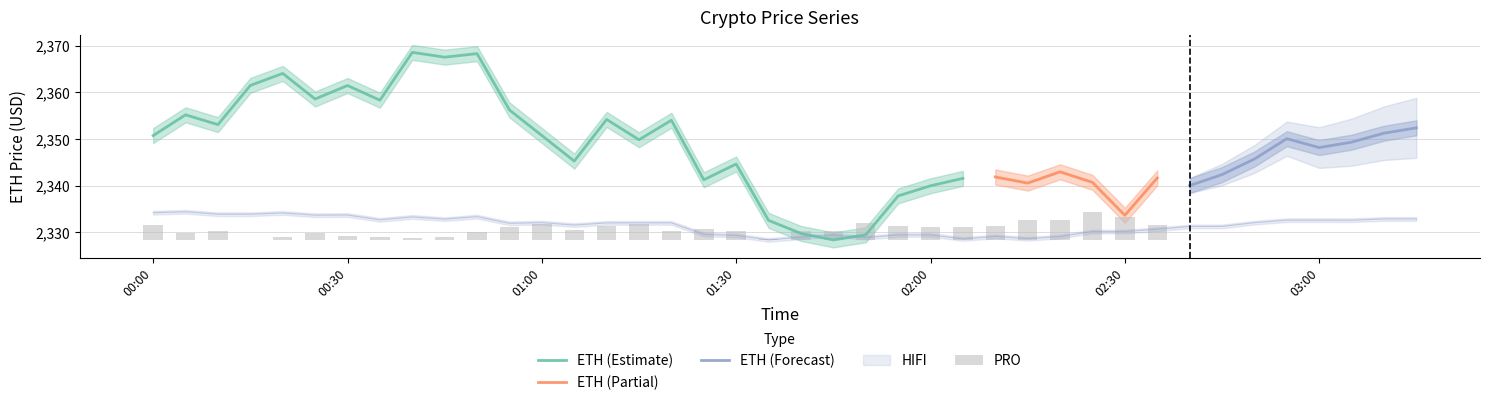

Does the chart contain any negative values?

No